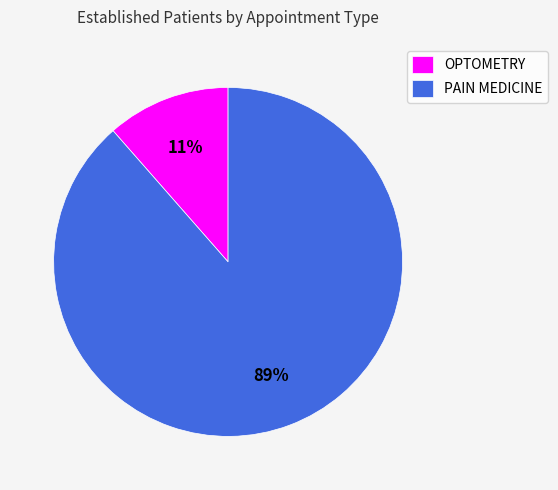

Which has a higher value, PAIN MEDICINE or OPTOMETRY?

PAIN MEDICINE